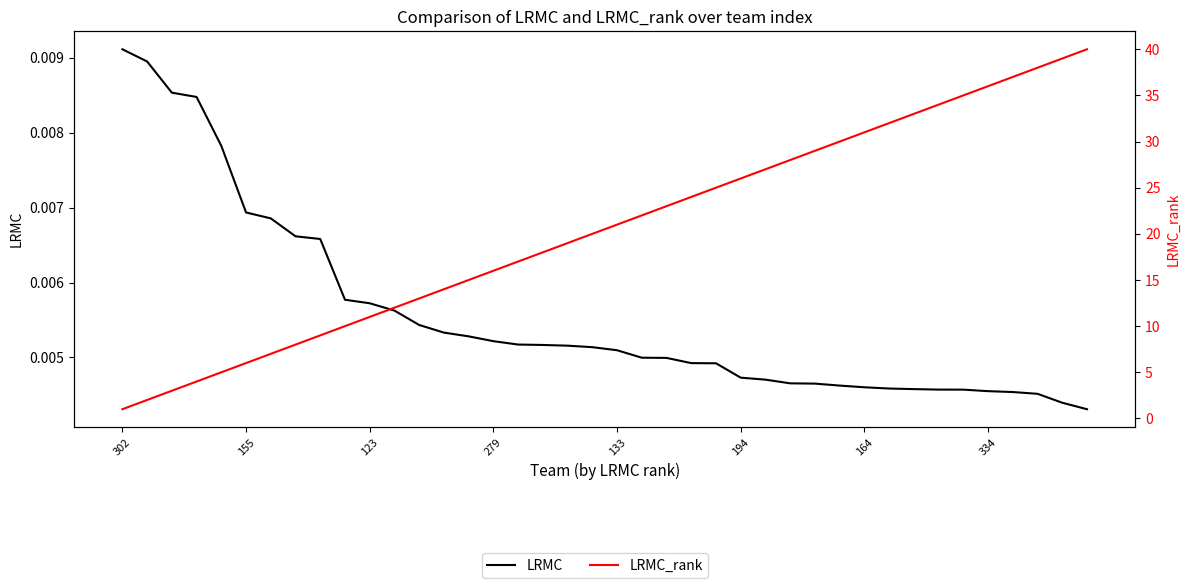

True or false: LRMC_rank and LRMC intersect in this chart.

False